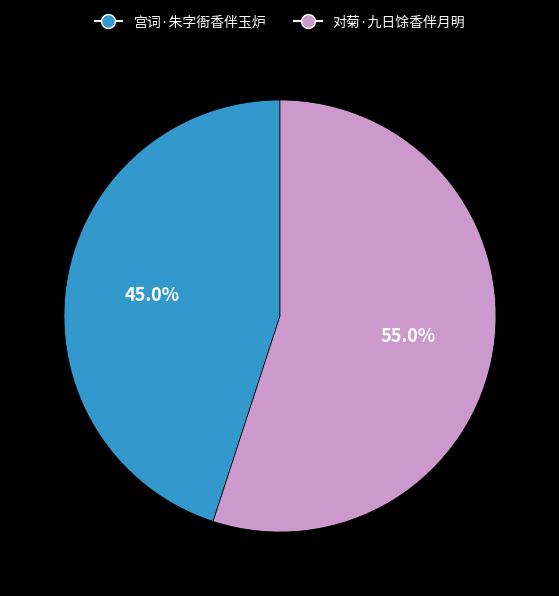

What is the ratio of the value at 宫词·朱字衙香伴玉炉 to the value at 对菊·九日馀香伴月明?

0.8